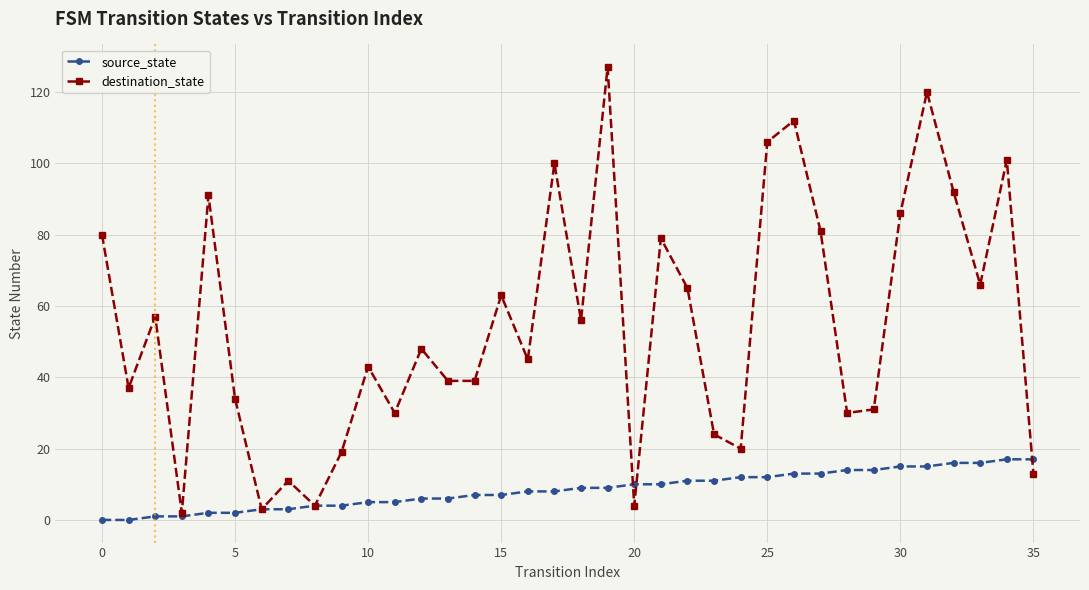

Does the chart have visible grid lines?

Yes